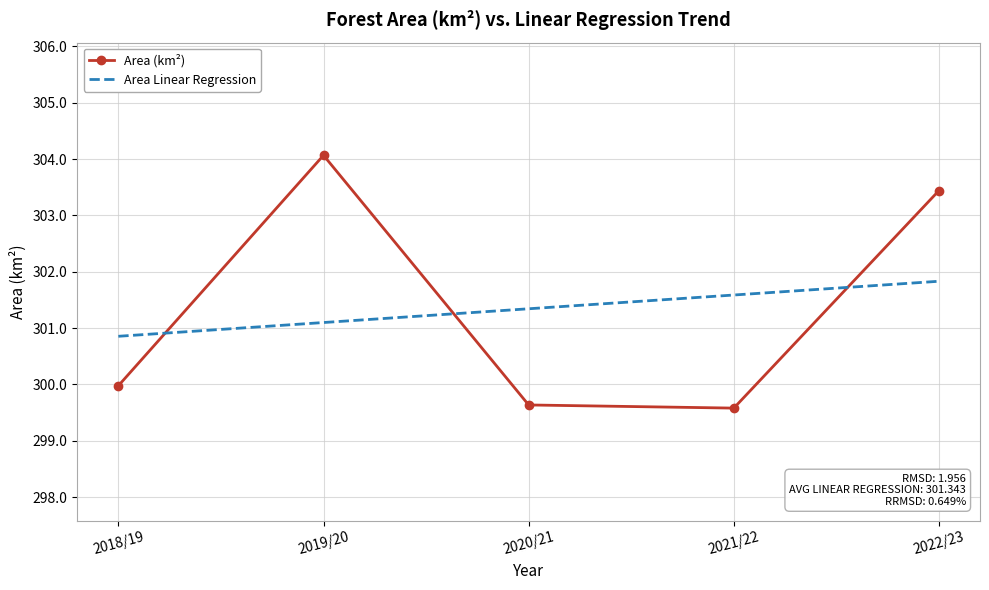

Which category has the highest value in the Area (km²) series?

2019/20